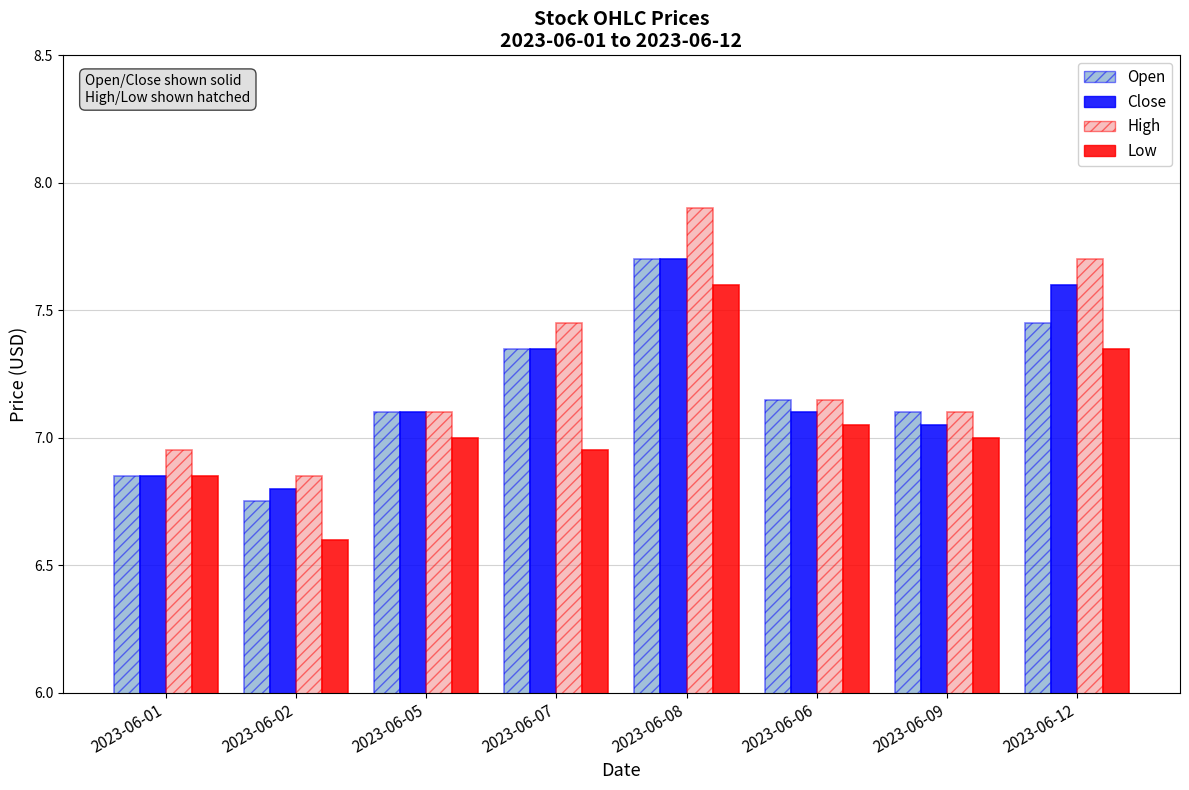

How many data points does each series have?

8